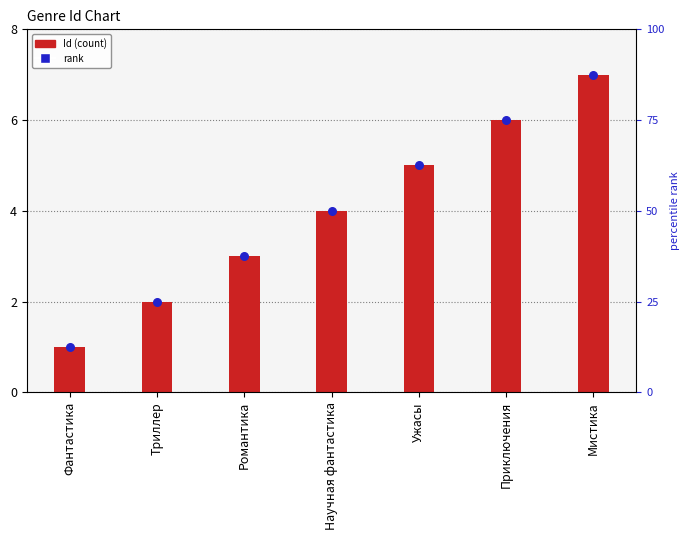

Is the value of rank at Приключения greater than the value of Id at Романтика?

Yes